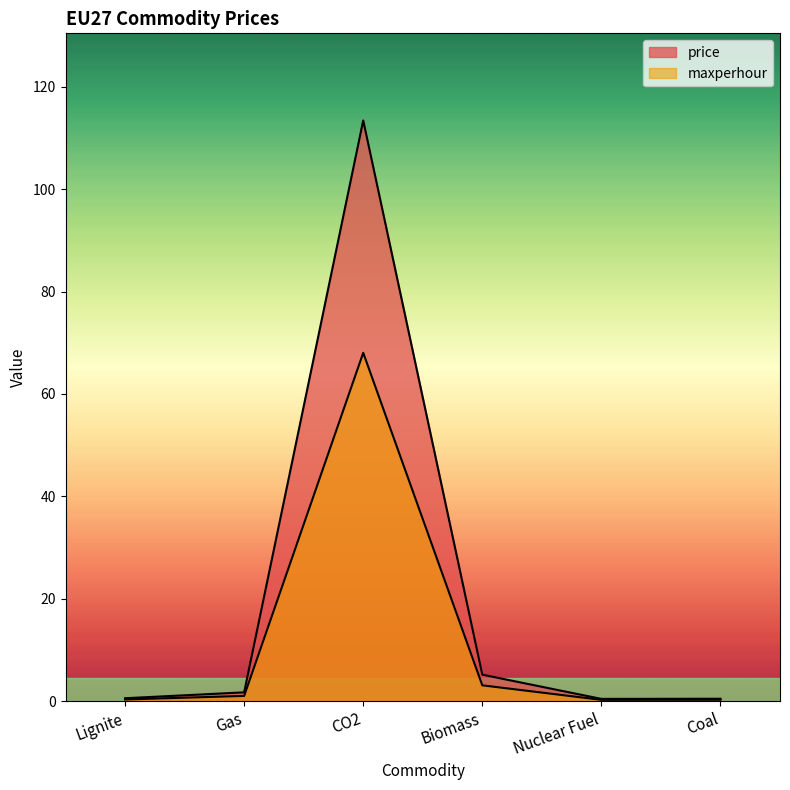

Reading left to right, transcribe all the data shown in this chart.

price: Lignite=0.6	Gas=1.8	CO2=113.4	Biomass=5.2	Nuclear Fuel=0.5	Coal=0.5
maxperhour: Lignite=0.4	Gas=1.1	CO2=68.0	Biomass=3.1	Nuclear Fuel=0.3	Coal=0.3